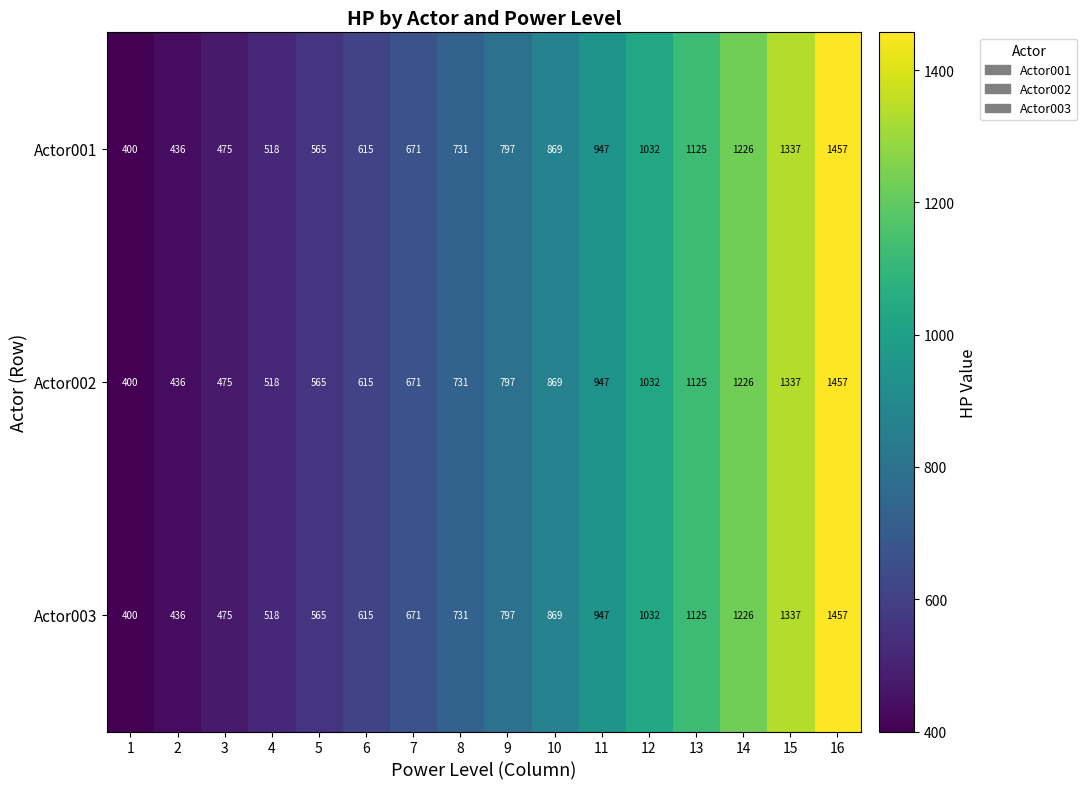

Is it true that Actor003 equals 673 at 14?

False